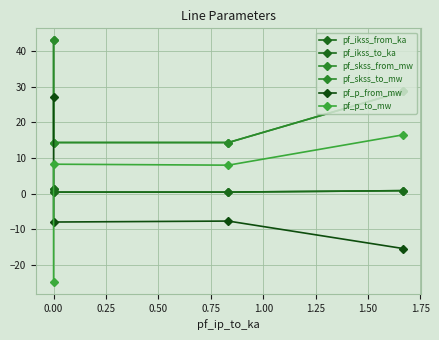

What are all the series names shown in the legend?

pf_ikss_from_ka, pf_ikss_to_ka, pf_skss_from_mw, pf_skss_to_mw, pf_p_from_mw, pf_p_to_mw